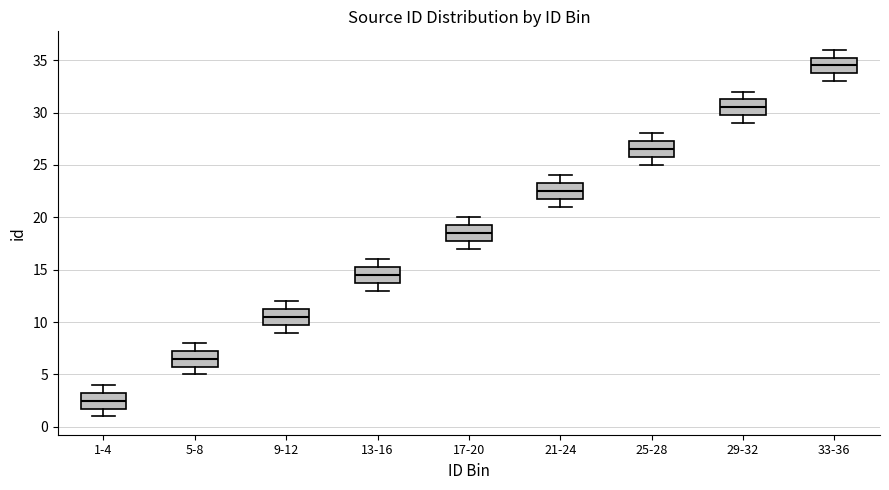

Reading left to right, transcribe this box plot: for each box, give where its median line is, the range the box spans, and where its two whiskers end, as read against the y-axis. The values are not printed on the chart, so give them approximately, as read against the axis.

1-4: median 2.5, box 2.0 to 3.5, whiskers 1.0 to 4.0
5-8: median 6.5, box 6.0 to 7.5, whiskers 5.0 to 8.0
9-12: median 10.5, box 10.0 to 11.5, whiskers 9.0 to 12.0
13-16: median 14.5, box 14.0 to 15.5, whiskers 13.0 to 16.0
17-20: median 18.5, box 18.0 to 19.5, whiskers 17.0 to 20.0
21-24: median 22.5, box 22.0 to 23.5, whiskers 21.0 to 24.0
25-28: median 26.5, box 26.0 to 27.5, whiskers 25.0 to 28.0
29-32: median 30.5, box 30.0 to 31.5, whiskers 29.0 to 32.0
33-36: median 34.5, box 34.0 to 35.5, whiskers 33.0 to 36.0